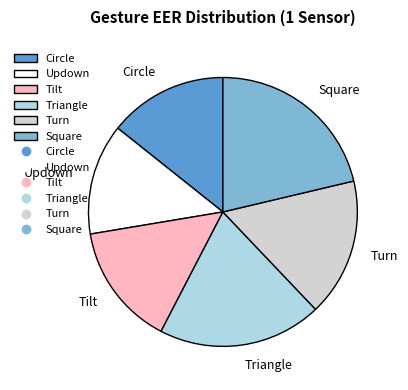

How many slices are in this pie chart?

6